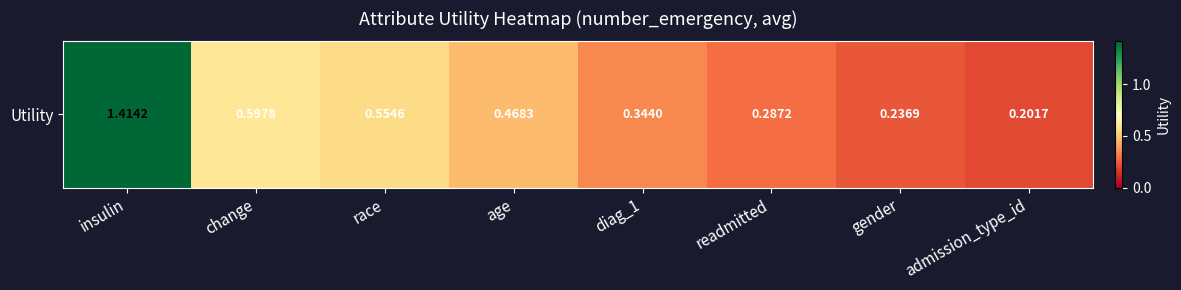

The value at insulin is 2.5. True or false?

False